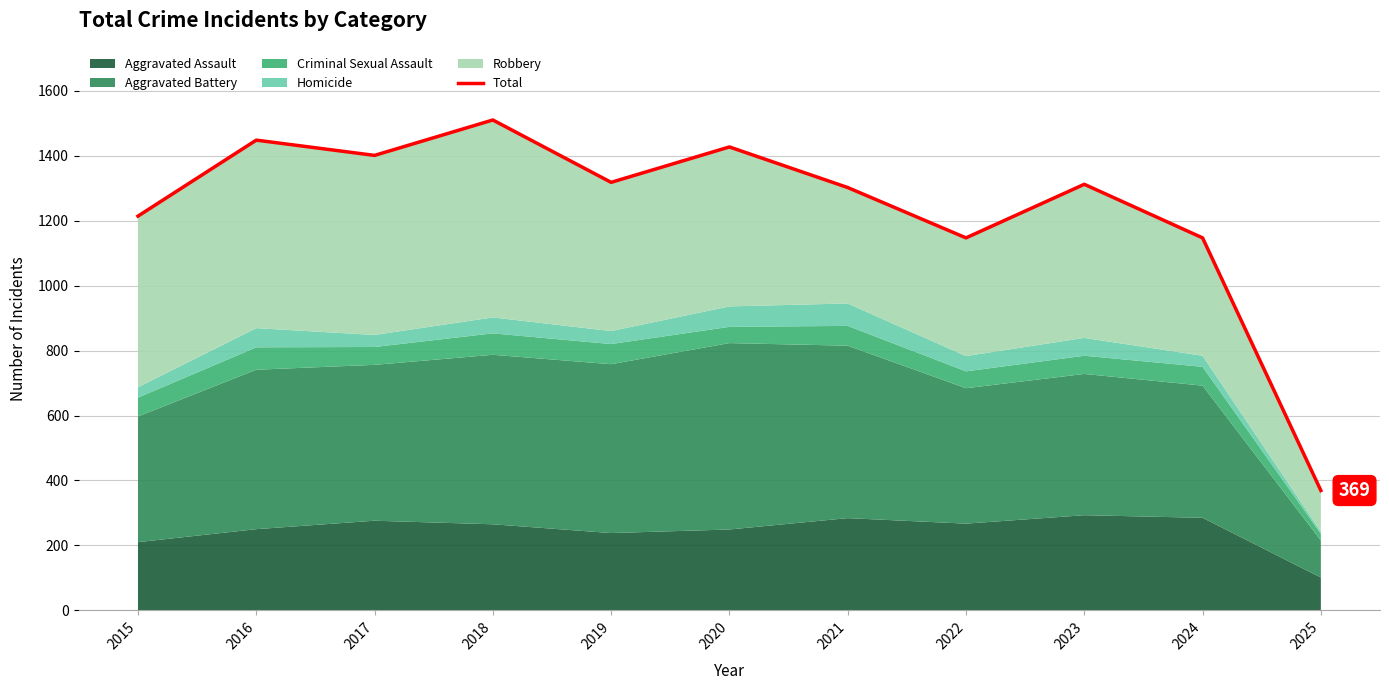

How many lines are shown in the chart?

1